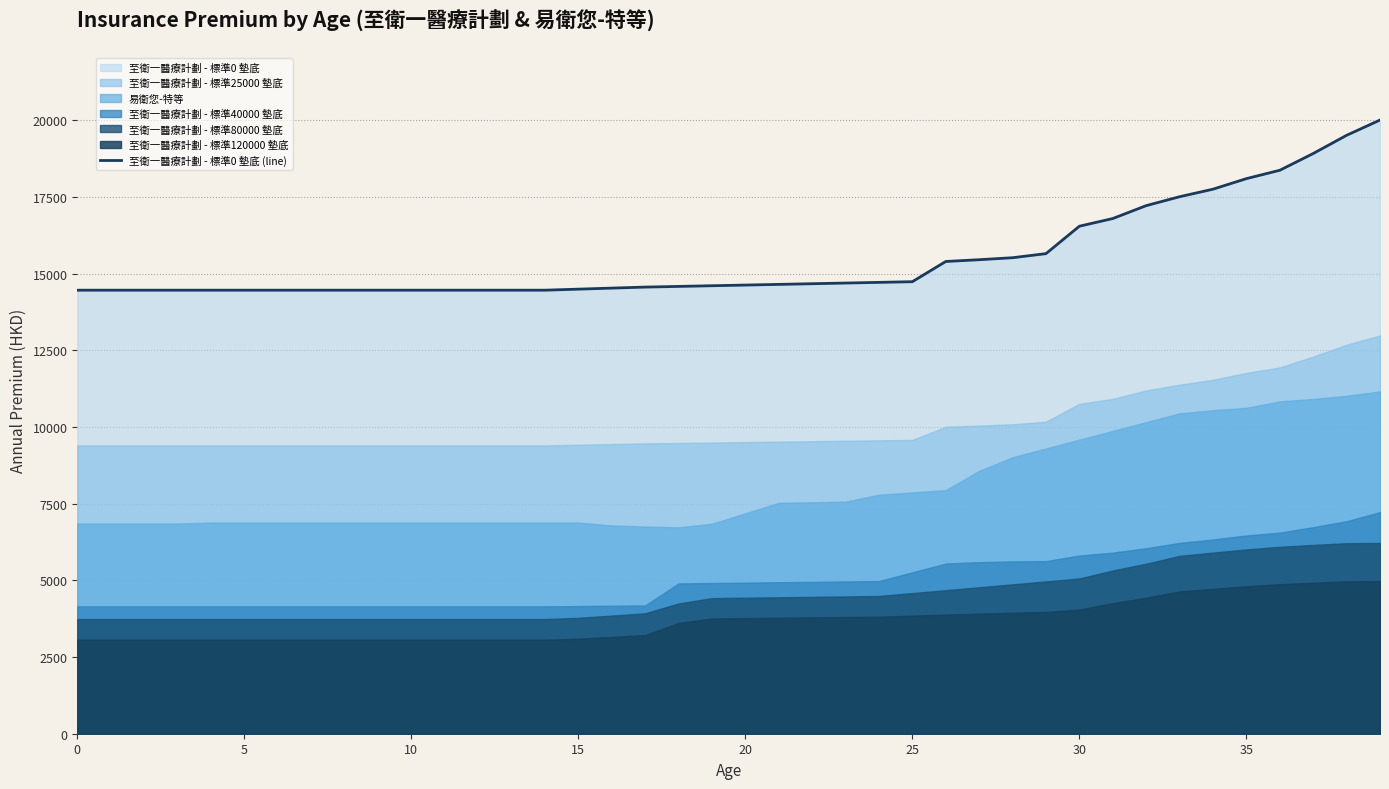

What is the lowest value of the 至衛一醫療計劃 - 標準0 墊底 (line) series?

14465